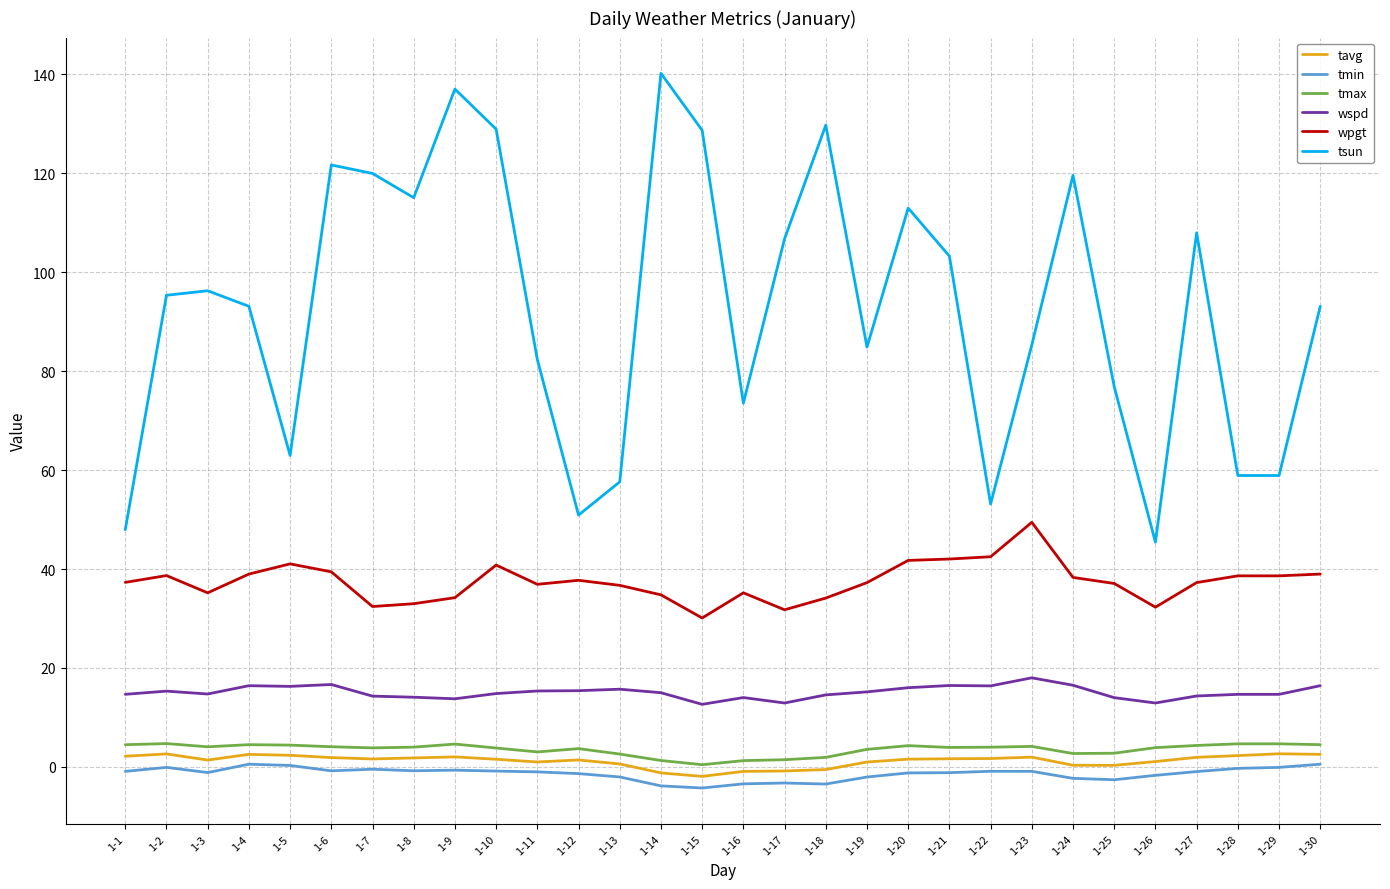

True or false: tmax has more than 1 points higher than both neighbors.

True